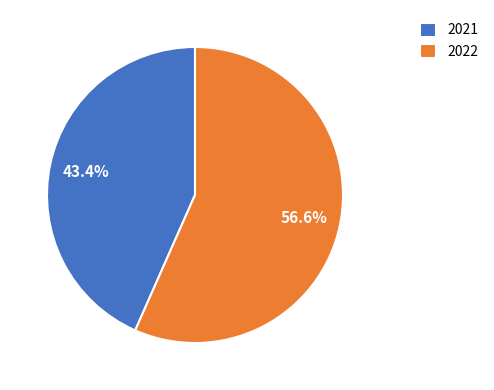

Between 2021 and 2022, which is larger?

2022